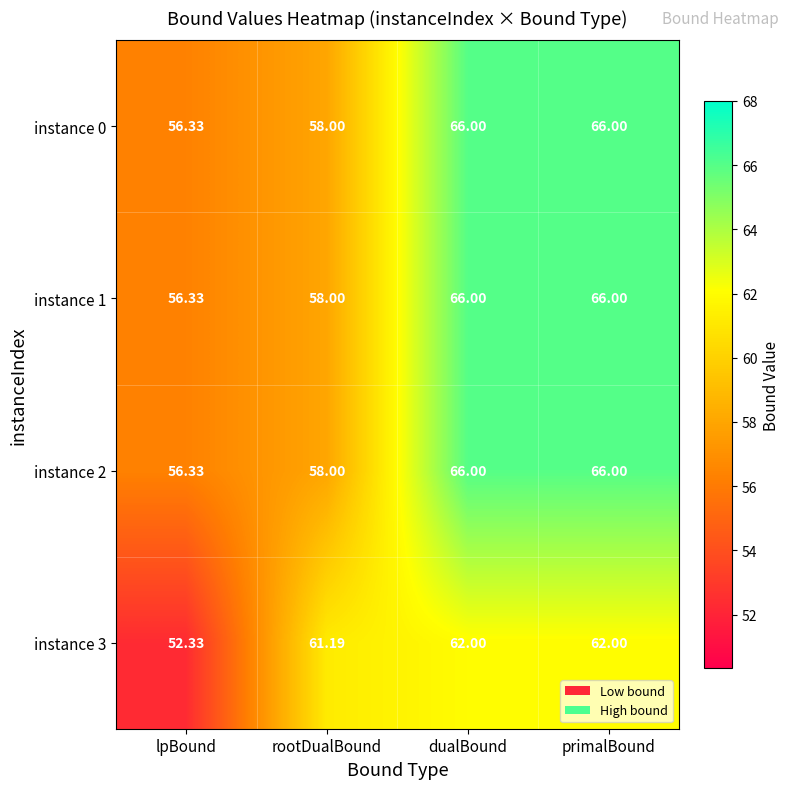

Which category has the lowest value across all series?

lpBound